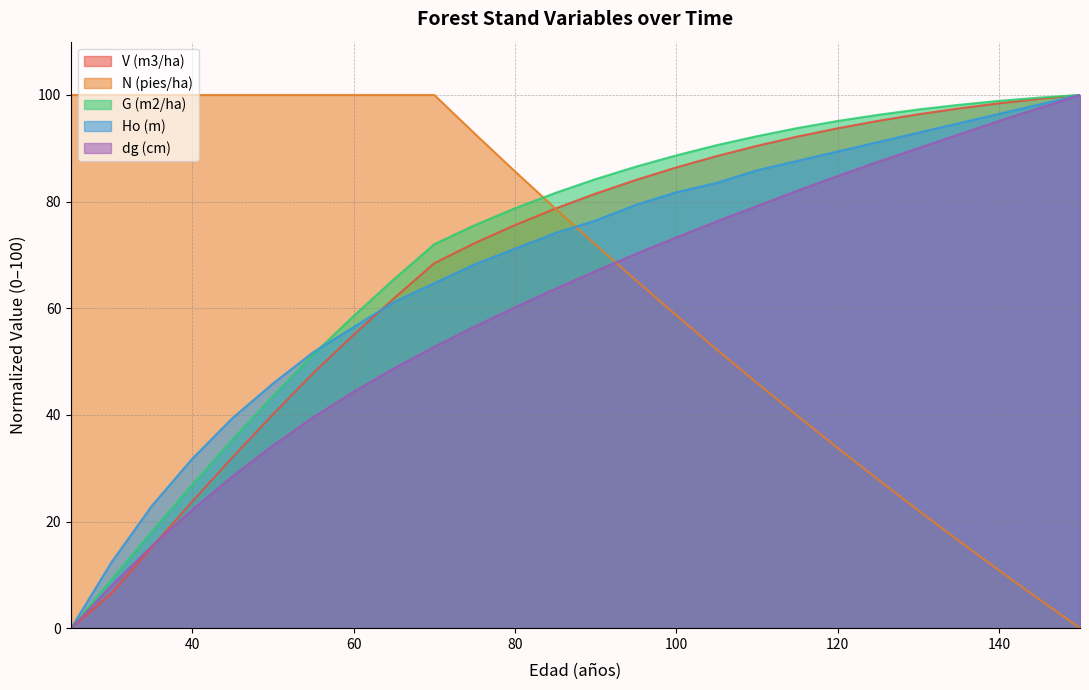

True or false: V (m3/ha) has more than 0 interior local peaks.

False